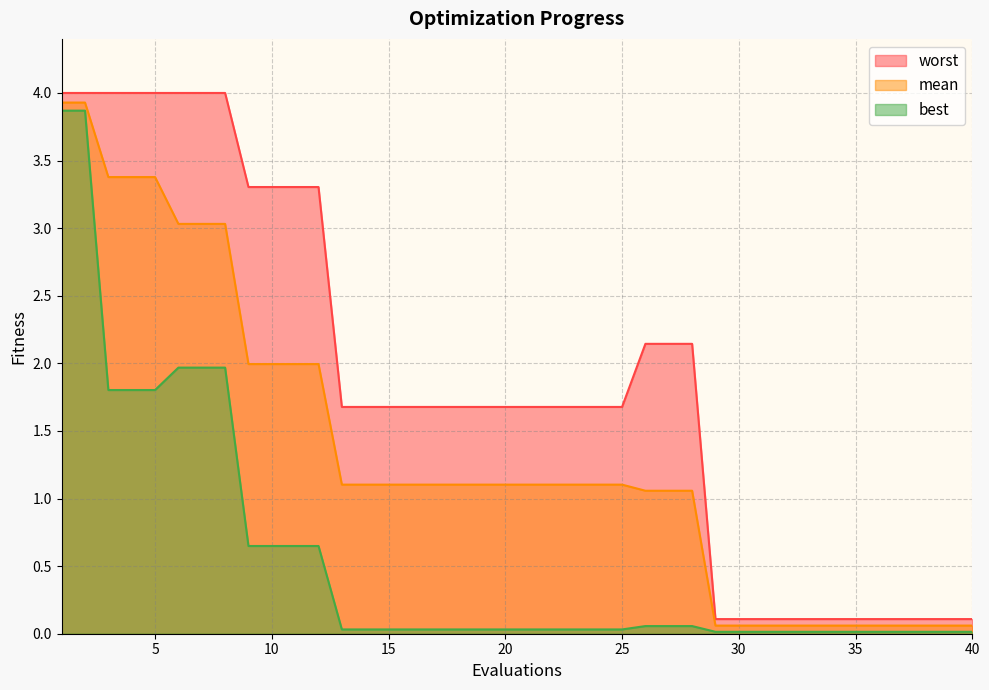

What is the value of the worst point at the 25th from the left?

1.7